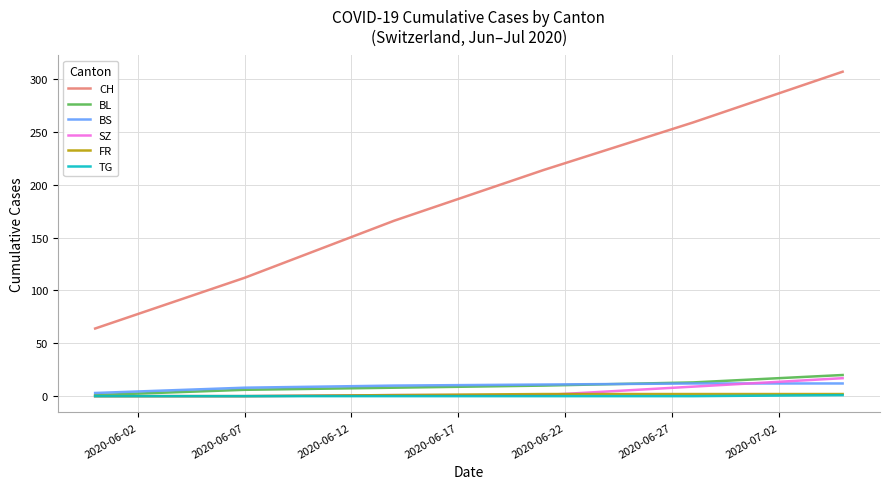

Which series has the largest total across all categories?

CH